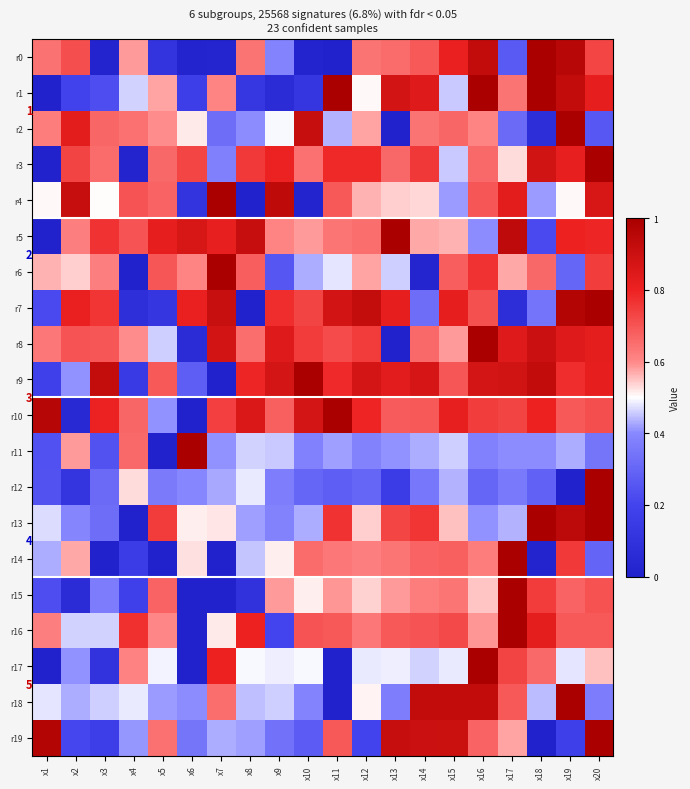

What is the sum of the r7 values at x8 and x16?

0.7